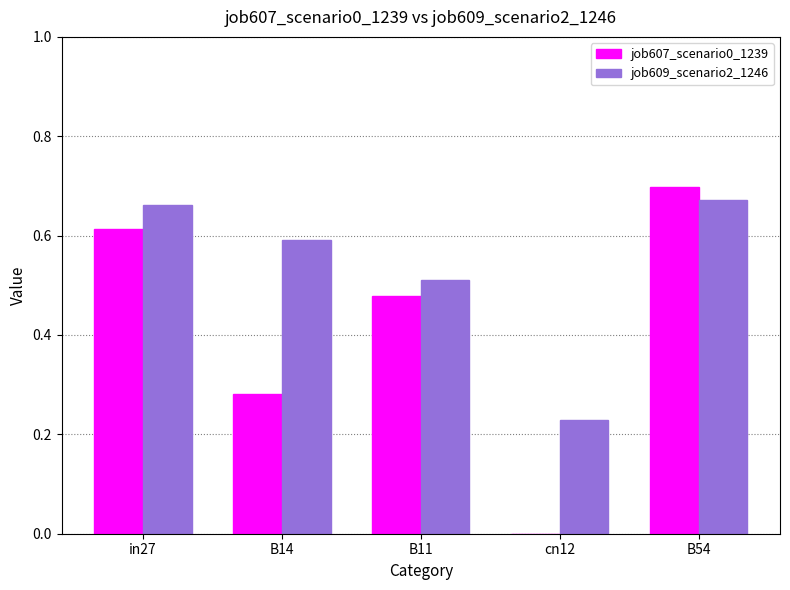

Which category has the highest value in the job607_scenario0_1239 series?

B54